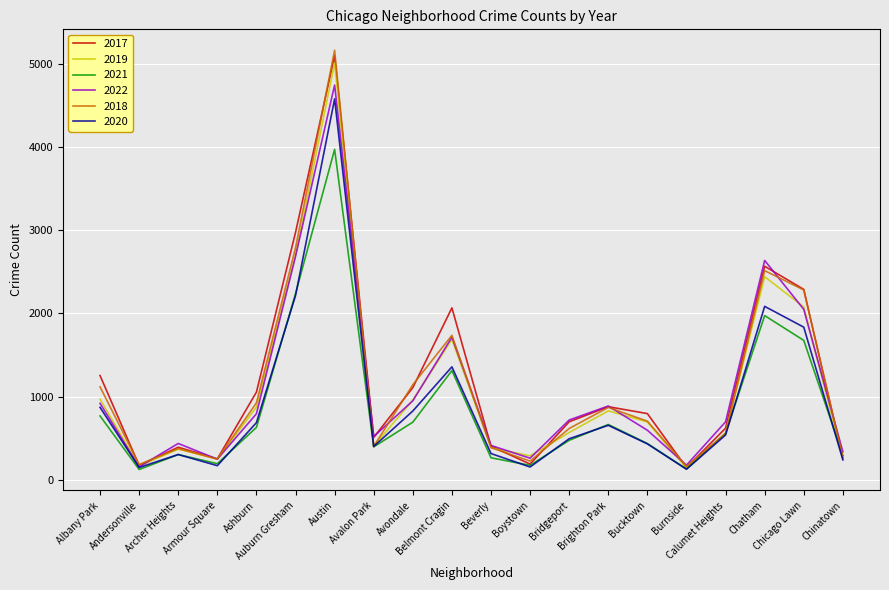

Which series has the largest range (max minus min)?

2018